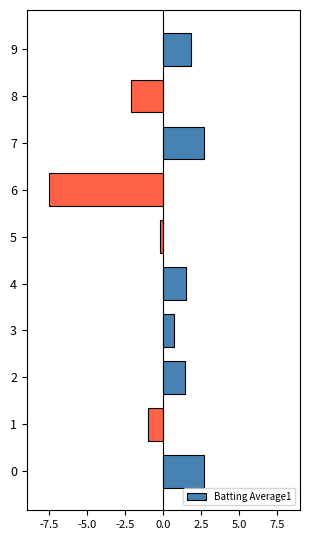

How many values exceed 1?

5